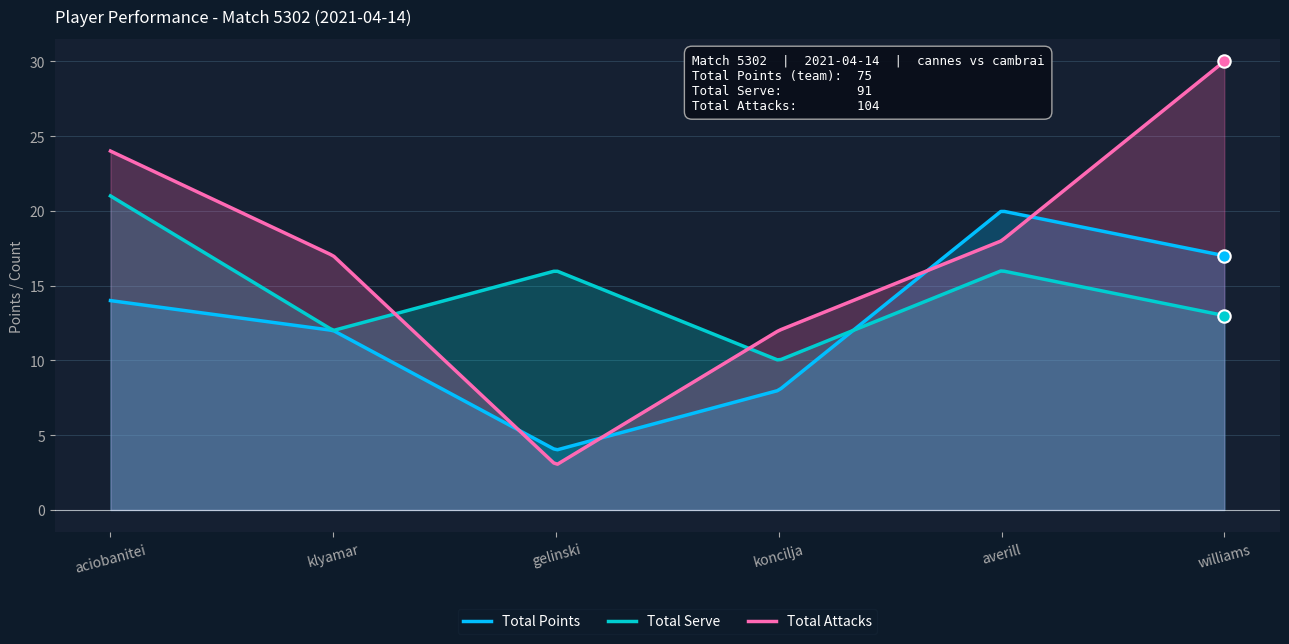

List the series in order of their overall mean, lowest first.

Total Points, Total Serve, Total Attacks